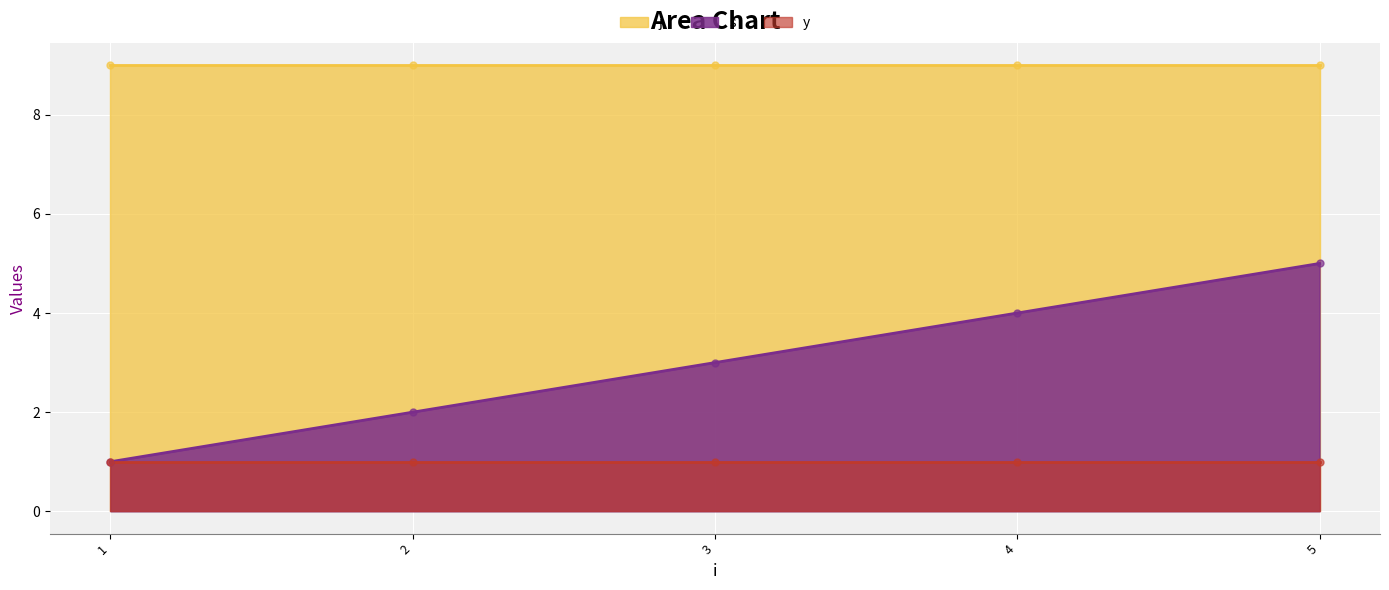

Which series reaches the maximum Y coordinate?

j